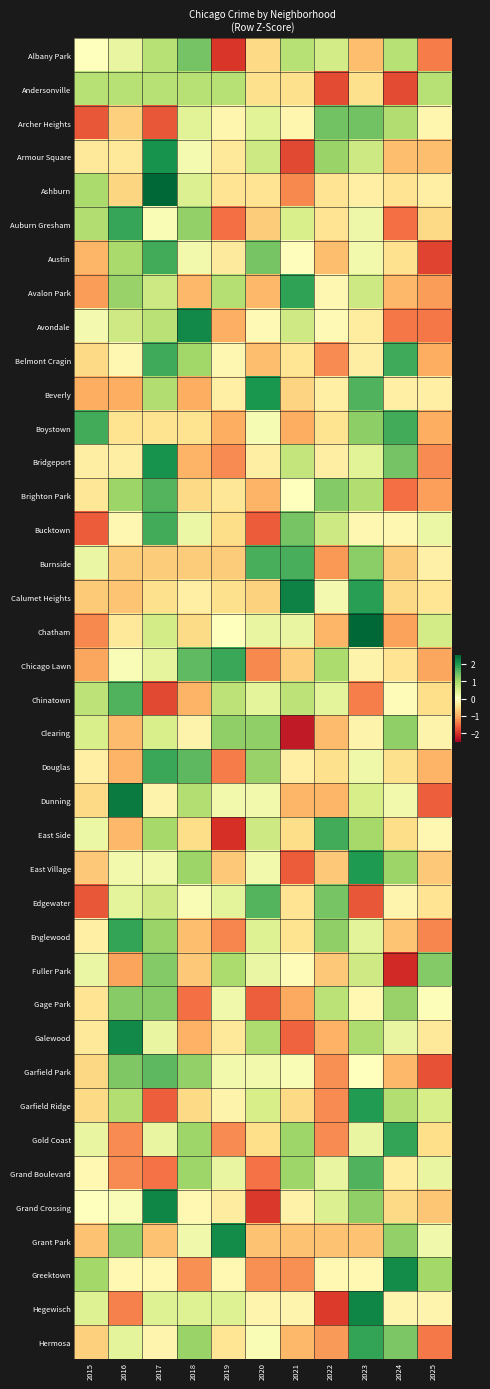

Count the number of data series in this chart.

39